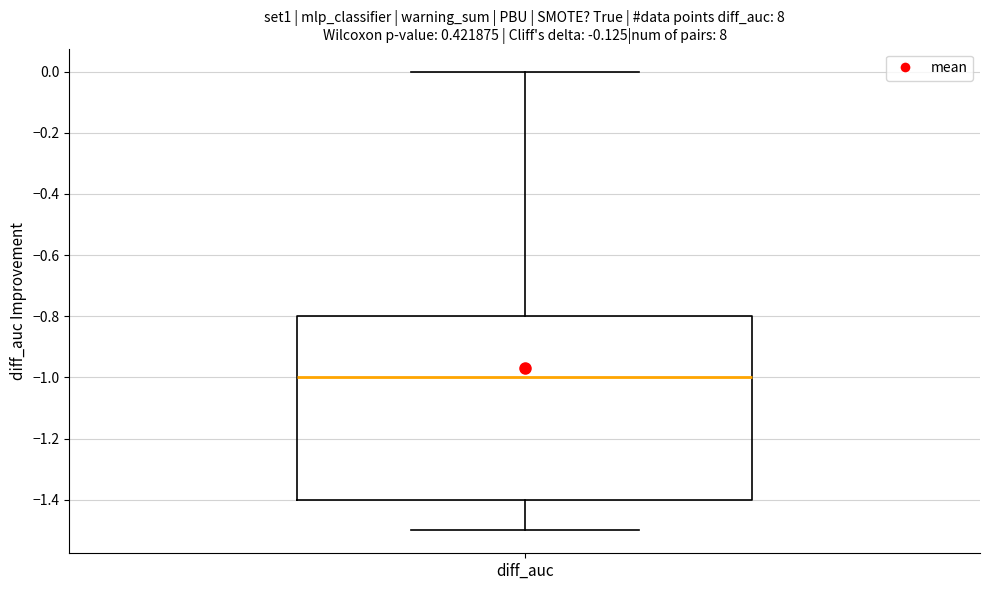

Where does the lower whisker of the box for diff_auc end on the y-axis? The values are not printed on the chart, so give them approximately, as read against the axis.

-1.5